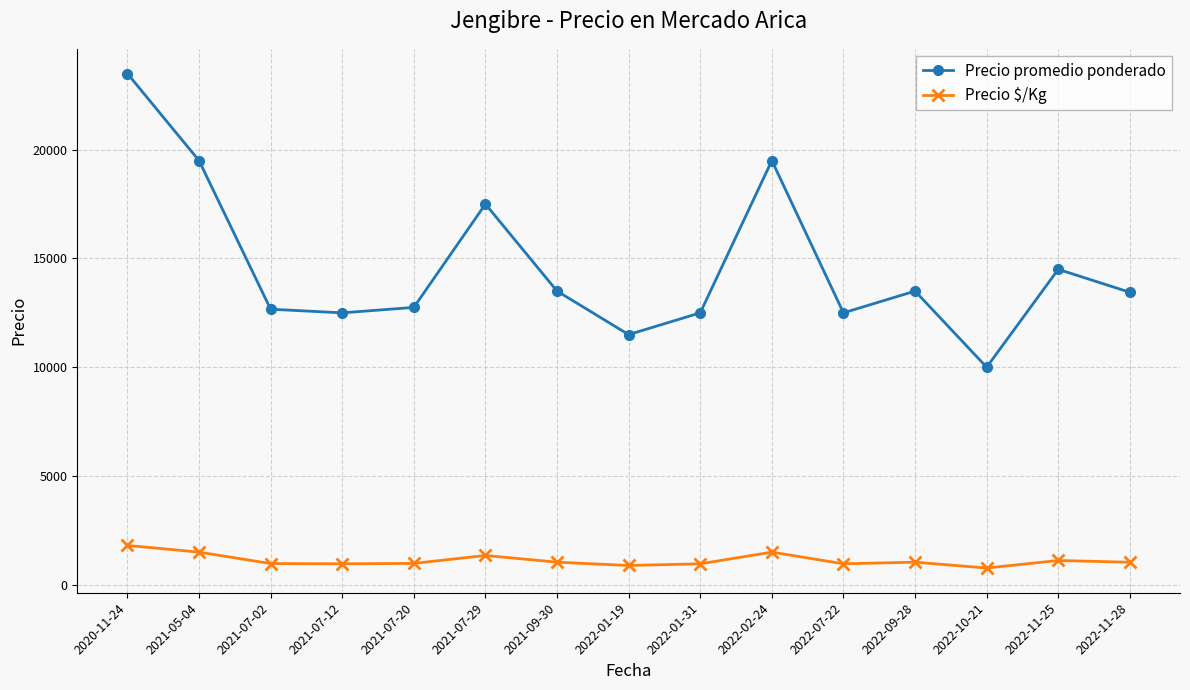

True or false: Precio $/Kg has more than 0 points higher than both neighbors.

True